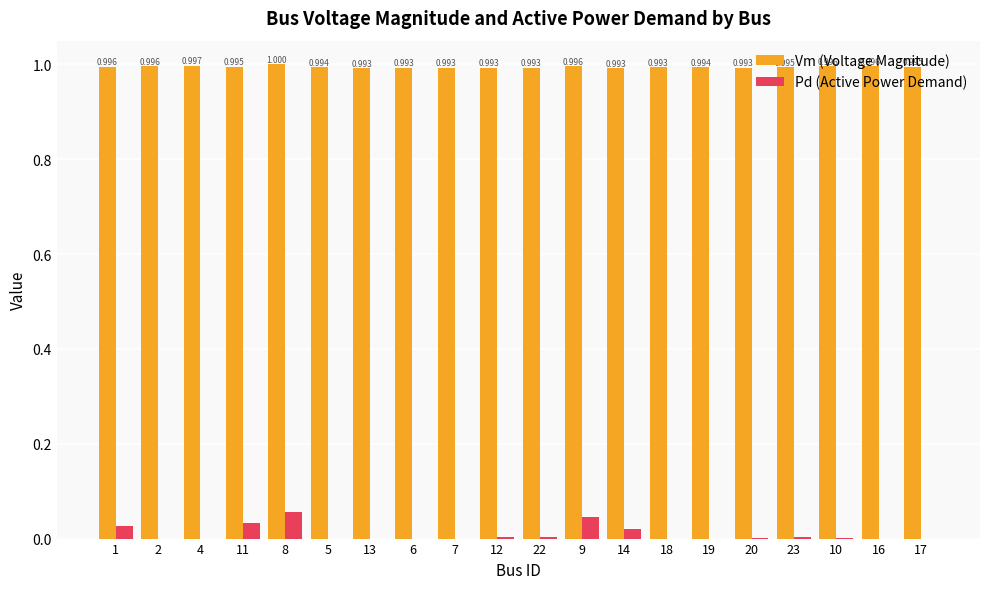

True or false: Pd (Active Power Demand) has a value of 0.0 at 4.

True